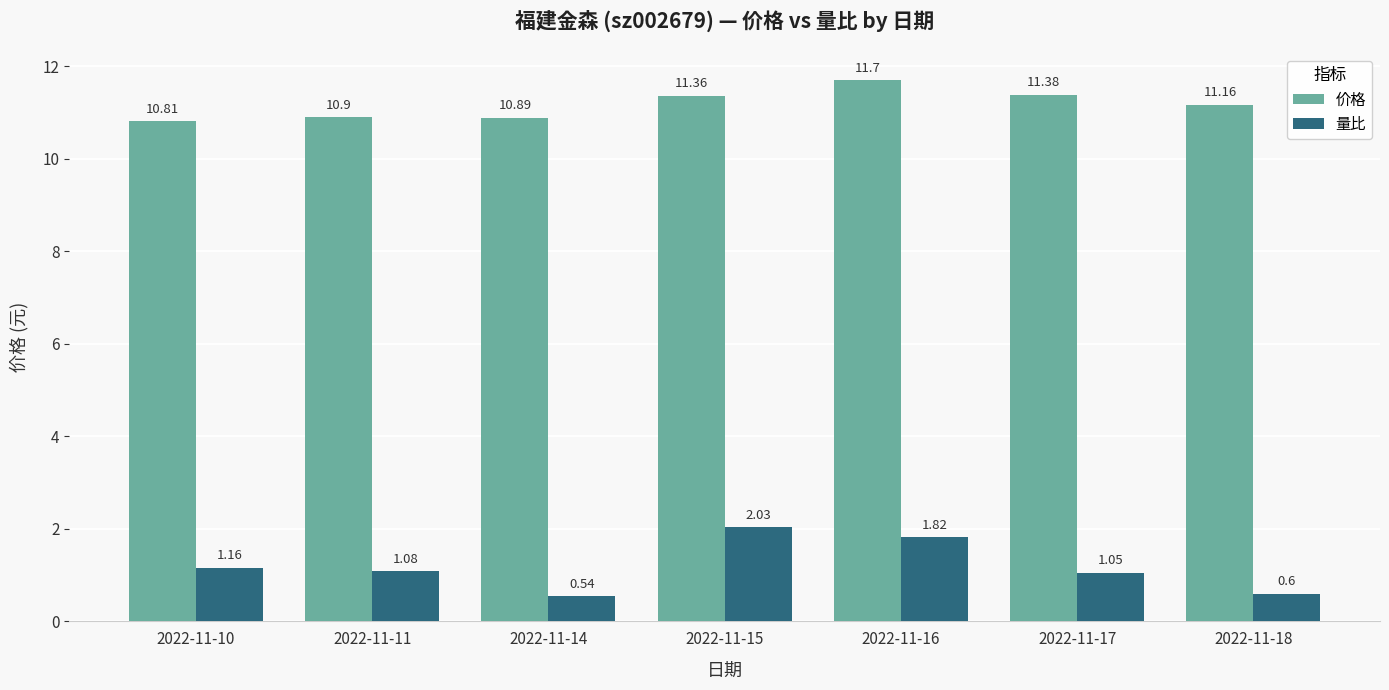

Where is 量比 nearest to the value 1?

2022-11-17